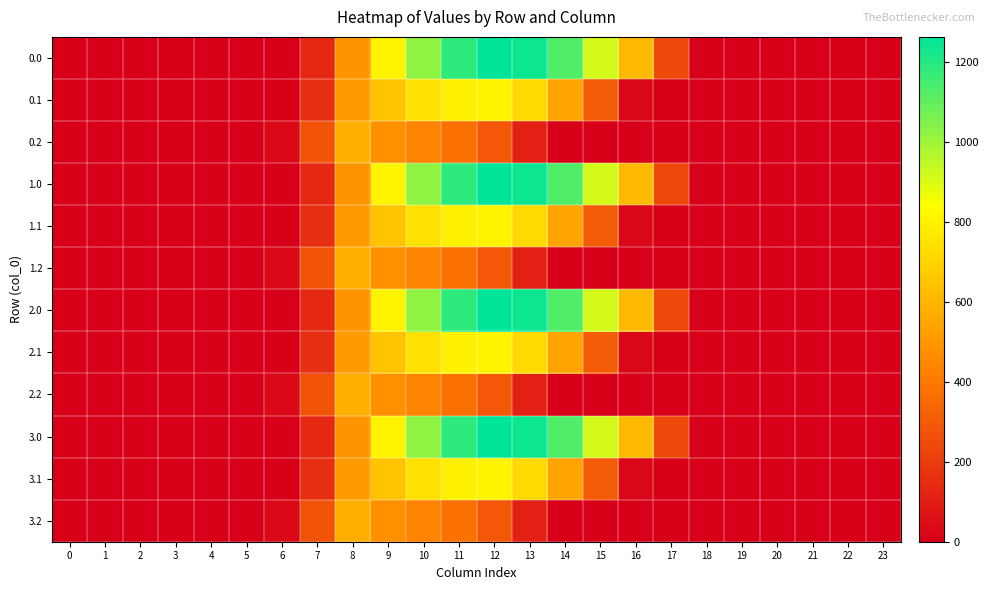

At 9, list the series in order from smallest to largest.

0.2, 1.2, 2.2, 3.2, 0.1, 1.1, 2.1, 3.1, 0.0, 1.0, 2.0, 3.0